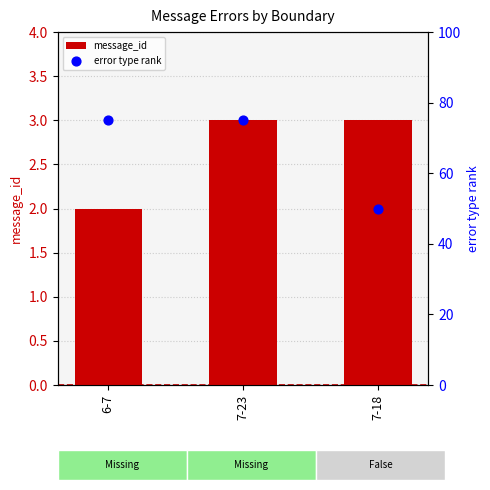

Which series has the largest total across all categories?

error type rank